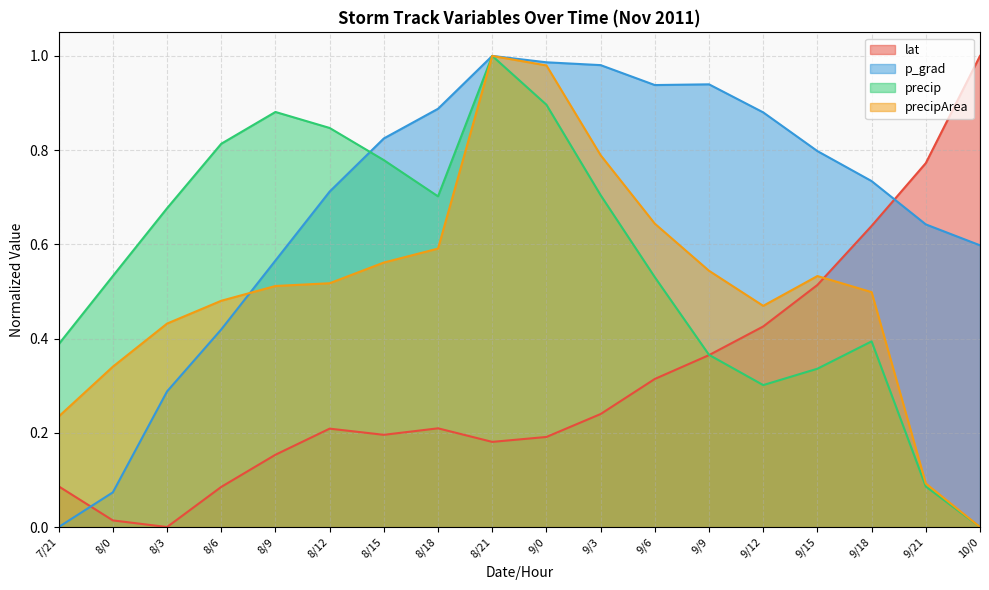

Is it true that precip equals 0.2 at 9/6?

False